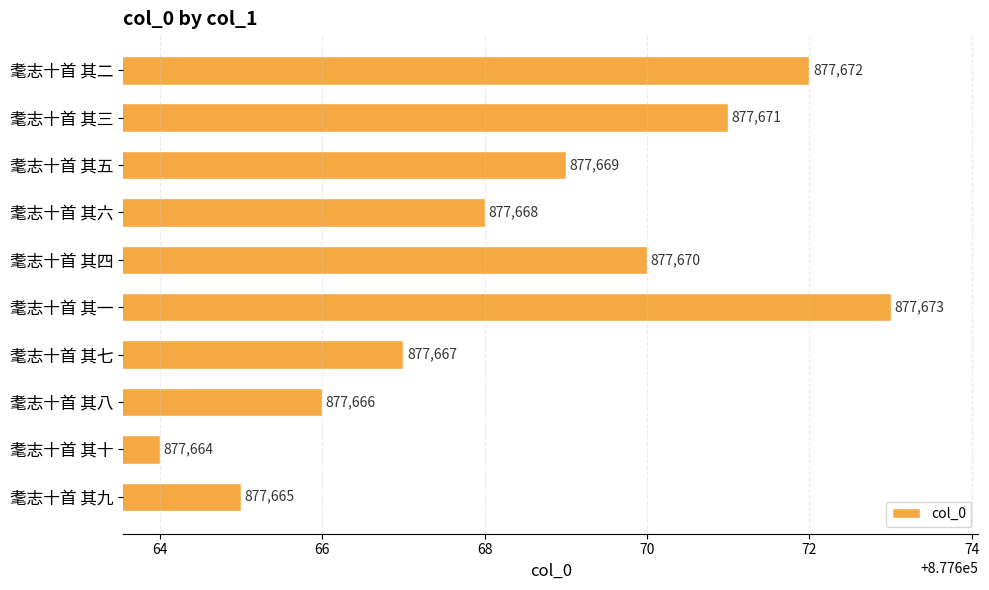

True or false: the data shows 877666 at 耄志十首 其八.

True